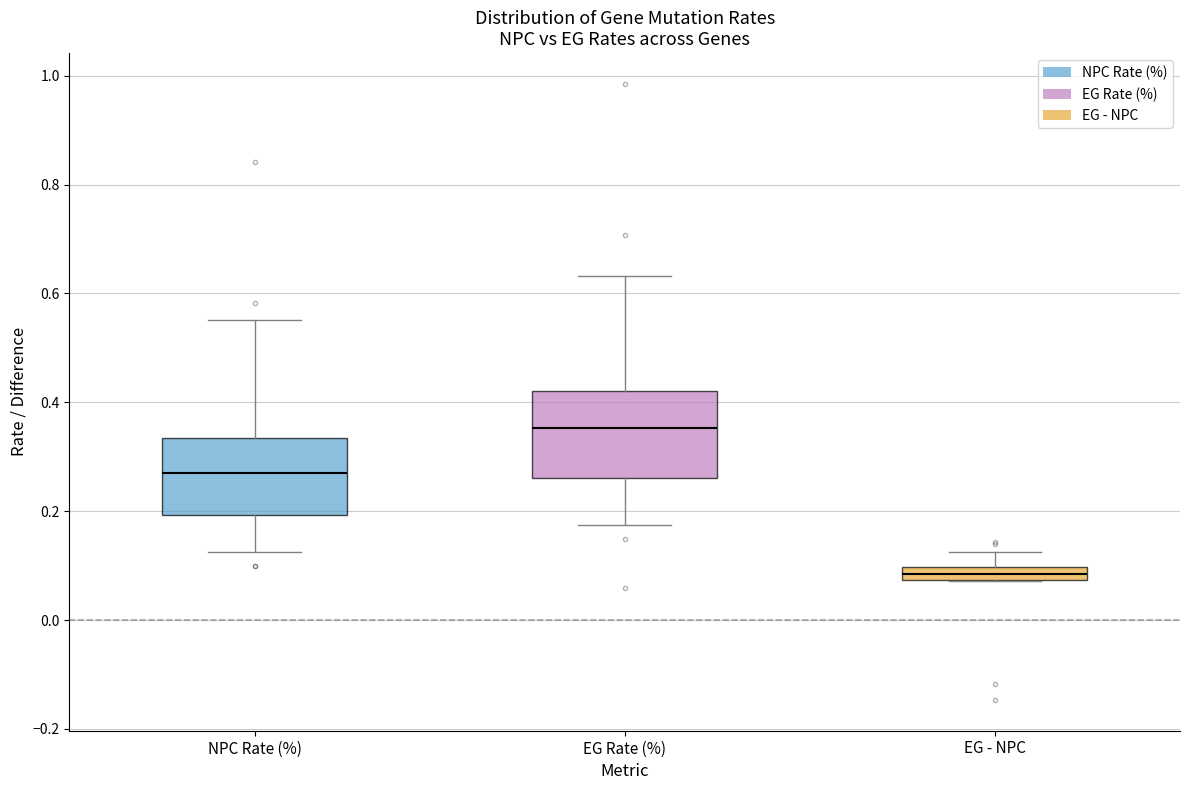

Which box has the highest median line?

EG Rate (%)